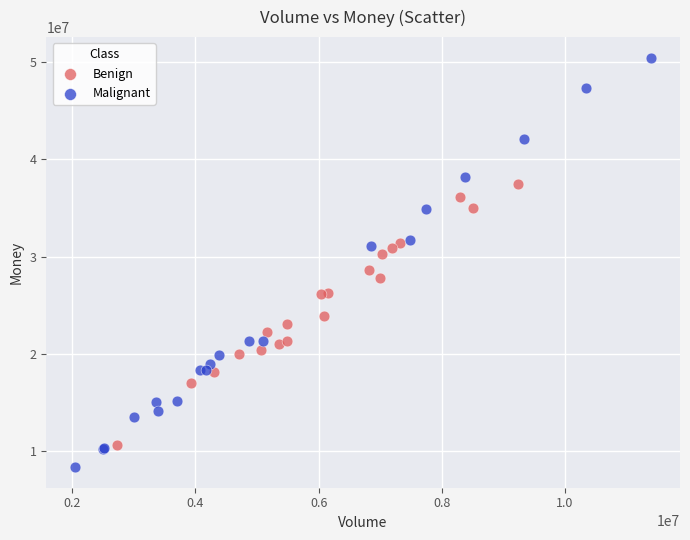

Which series contains the highest Y value?

Malignant